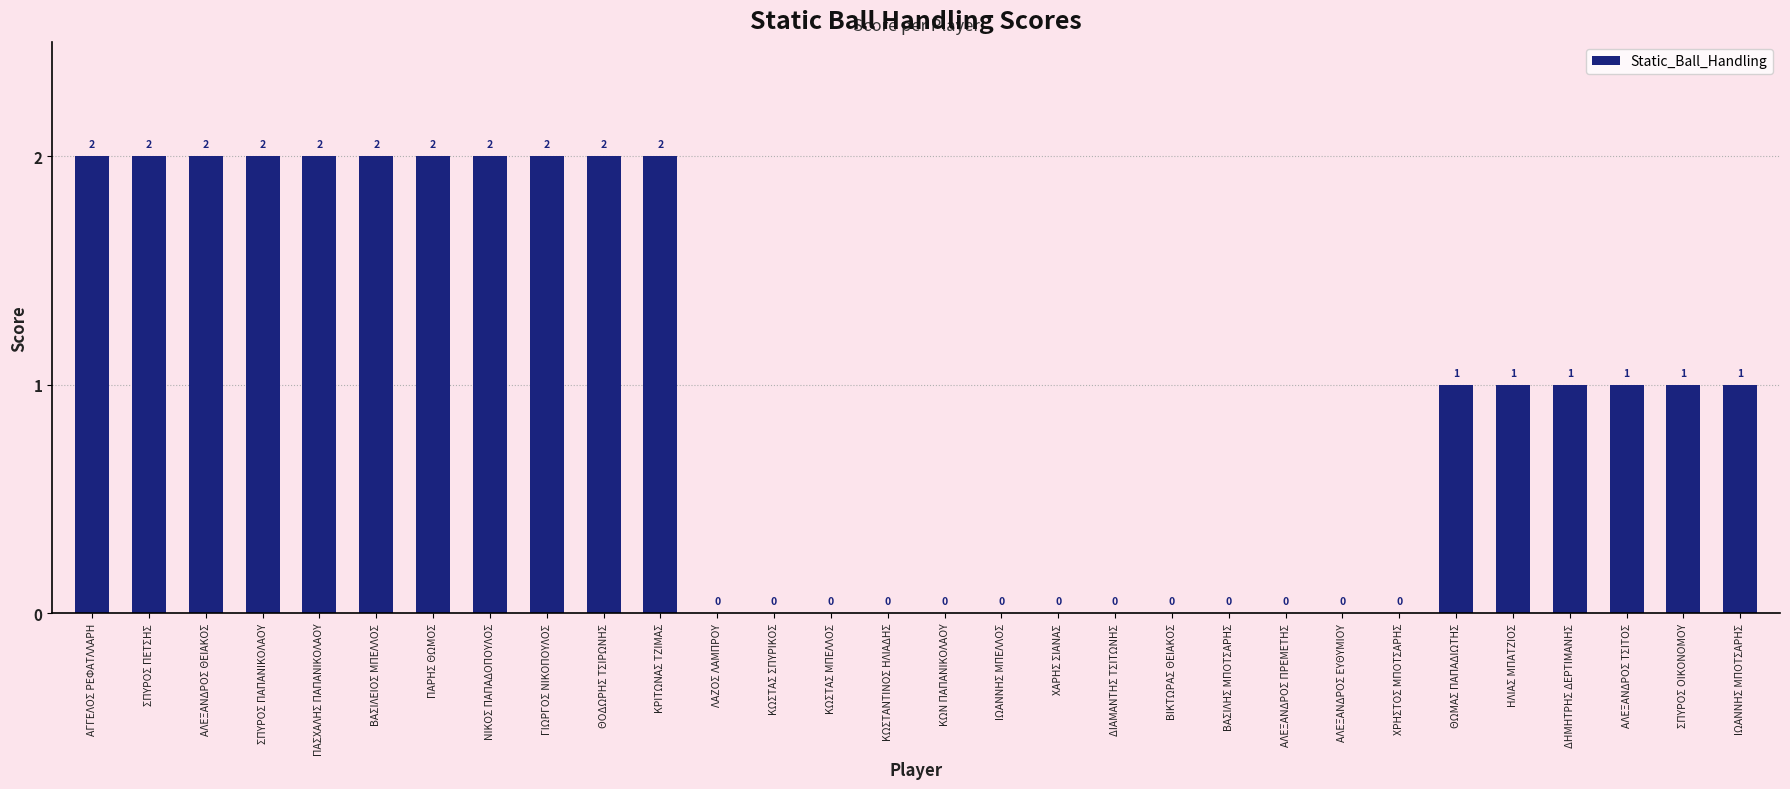

What is the sum of all values?

28